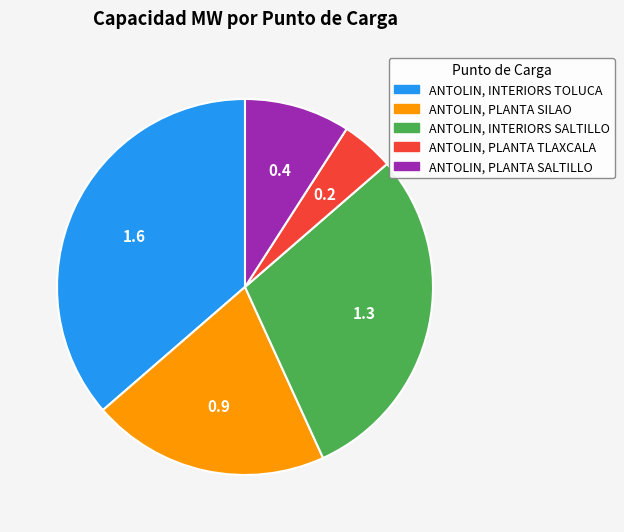

How many slices are in this pie chart?

5